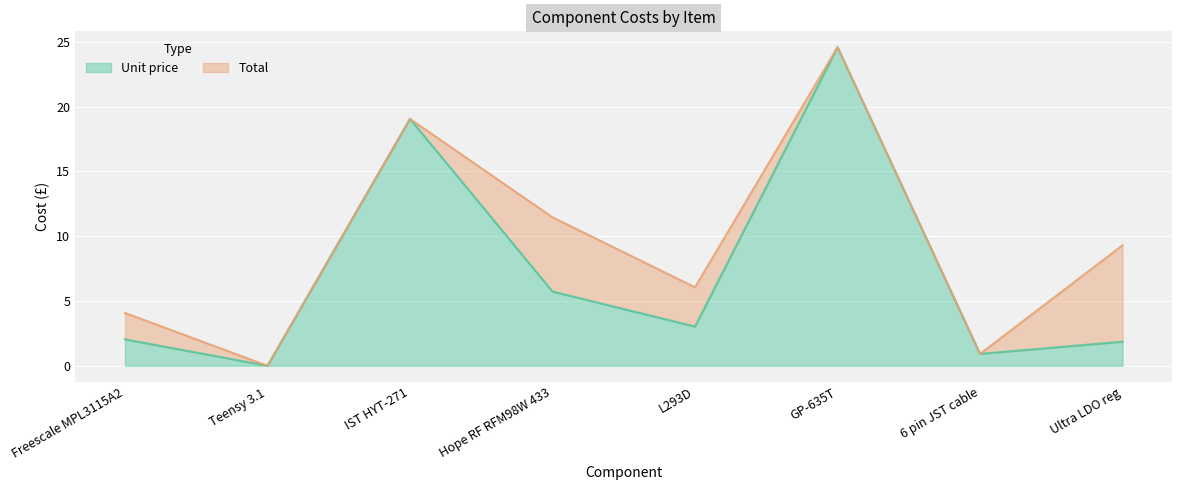

True or false: Total has more than 0 interior local peaks.

True